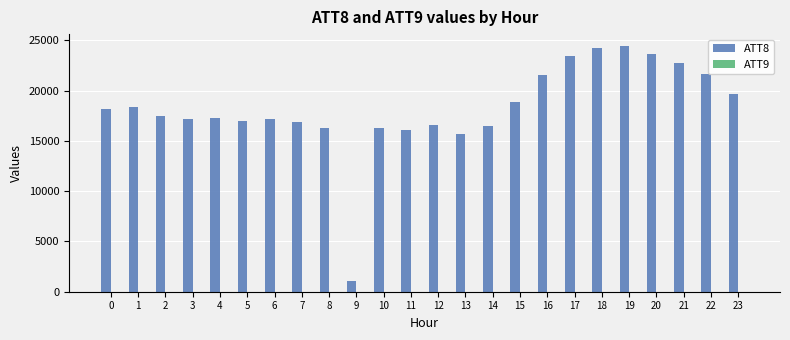

What is the greatest value displayed?

24400.0